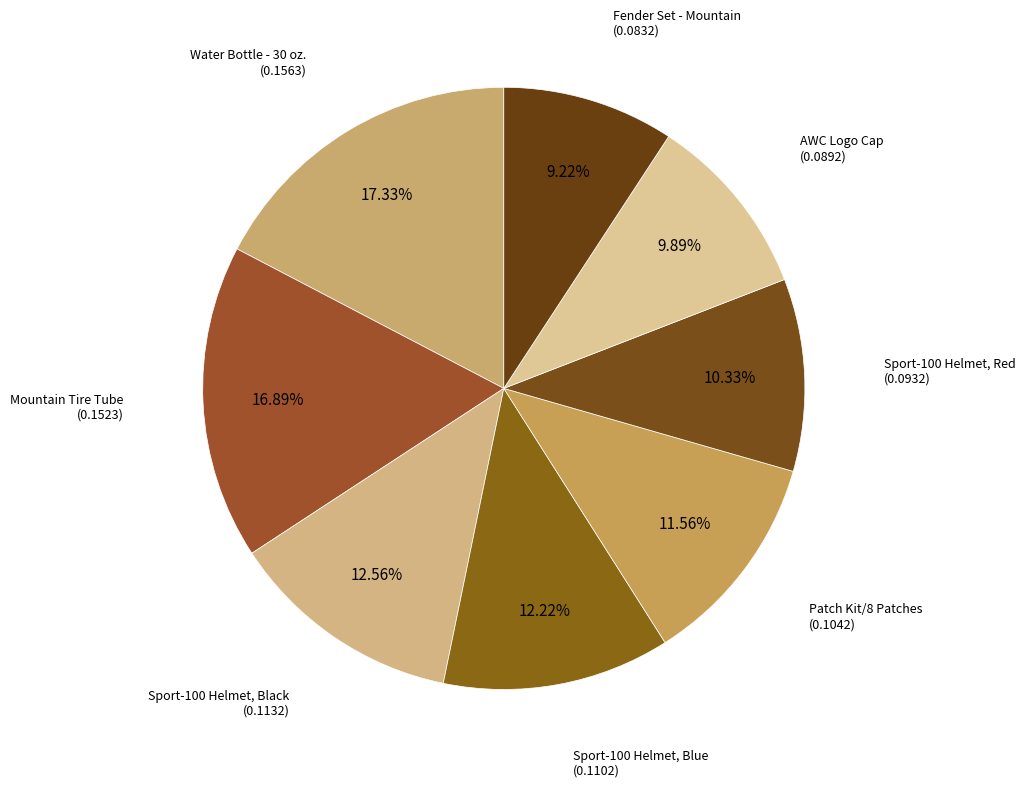

How many segments does this pie chart have?

8